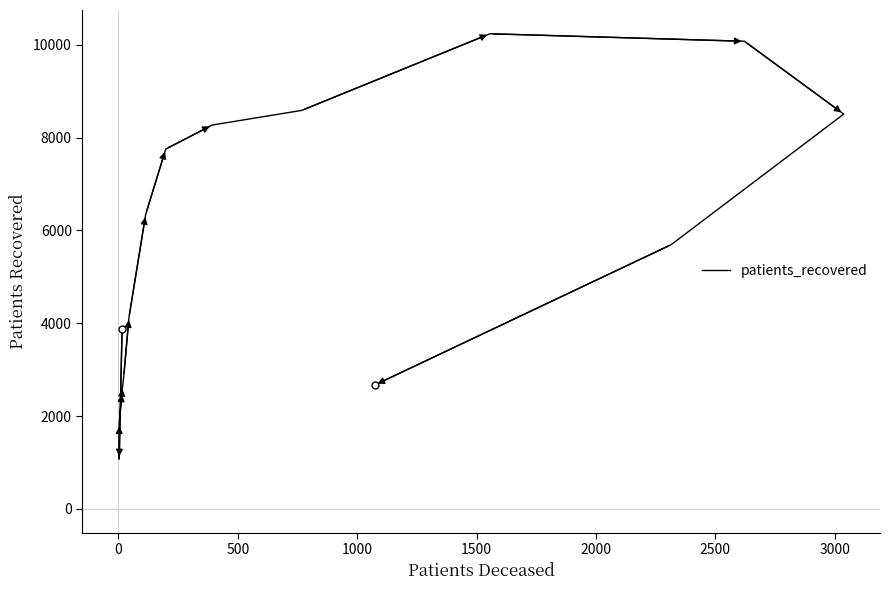

What is the difference between the values at 3000 and 0?

5278